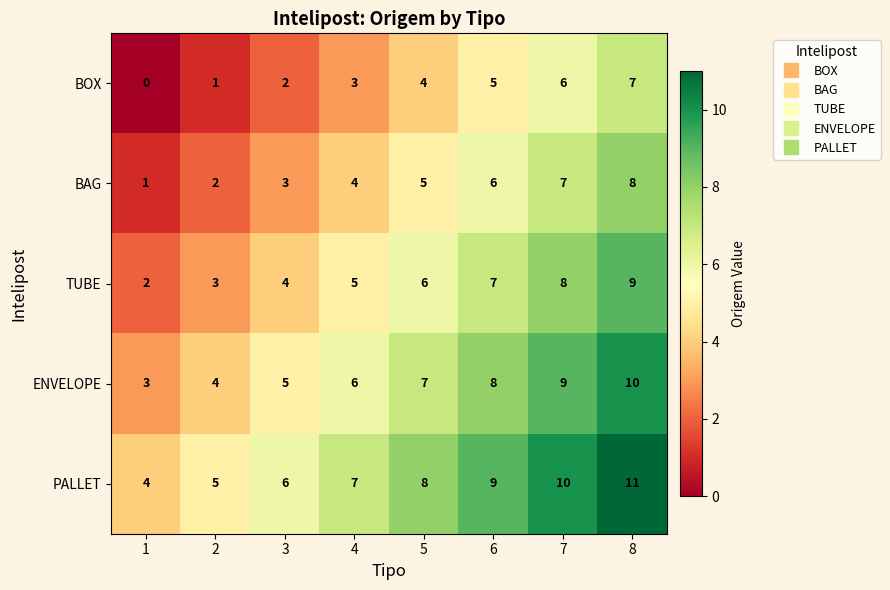

Count the number of categories in the chart.

8